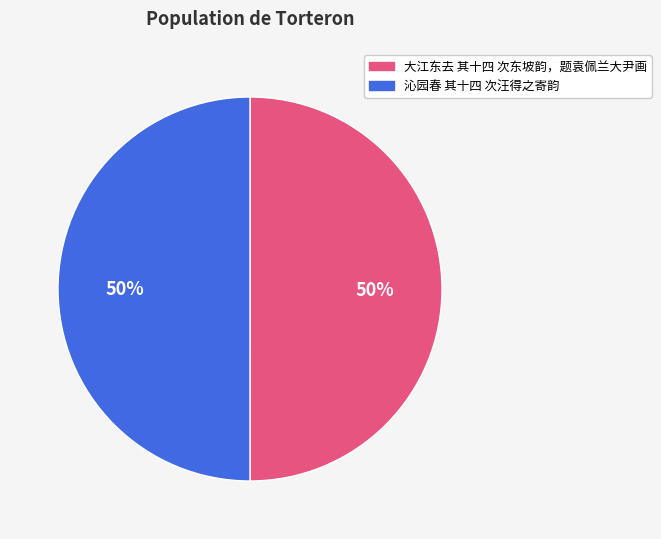

Is it true that 大江东去 其十四 次东坡韵，题袁佩兰大尹画 is 50% of the pie?

True